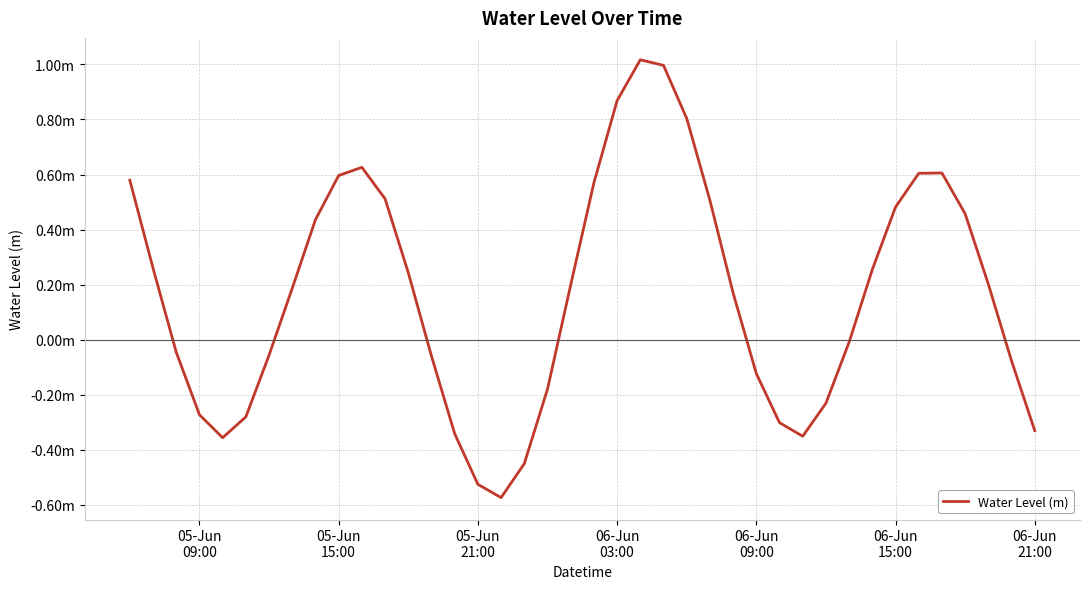

Does the chart have visible grid lines?

Yes